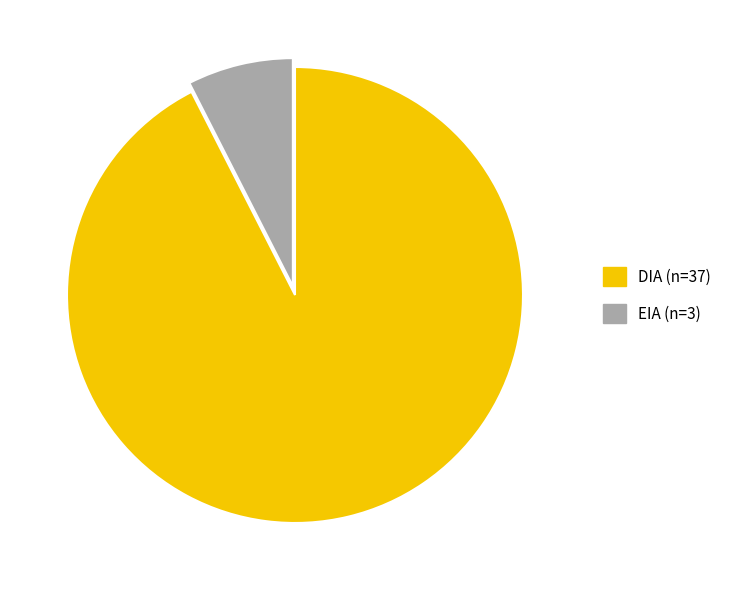

Is the sum of DIA and EIA greater than half?

Yes